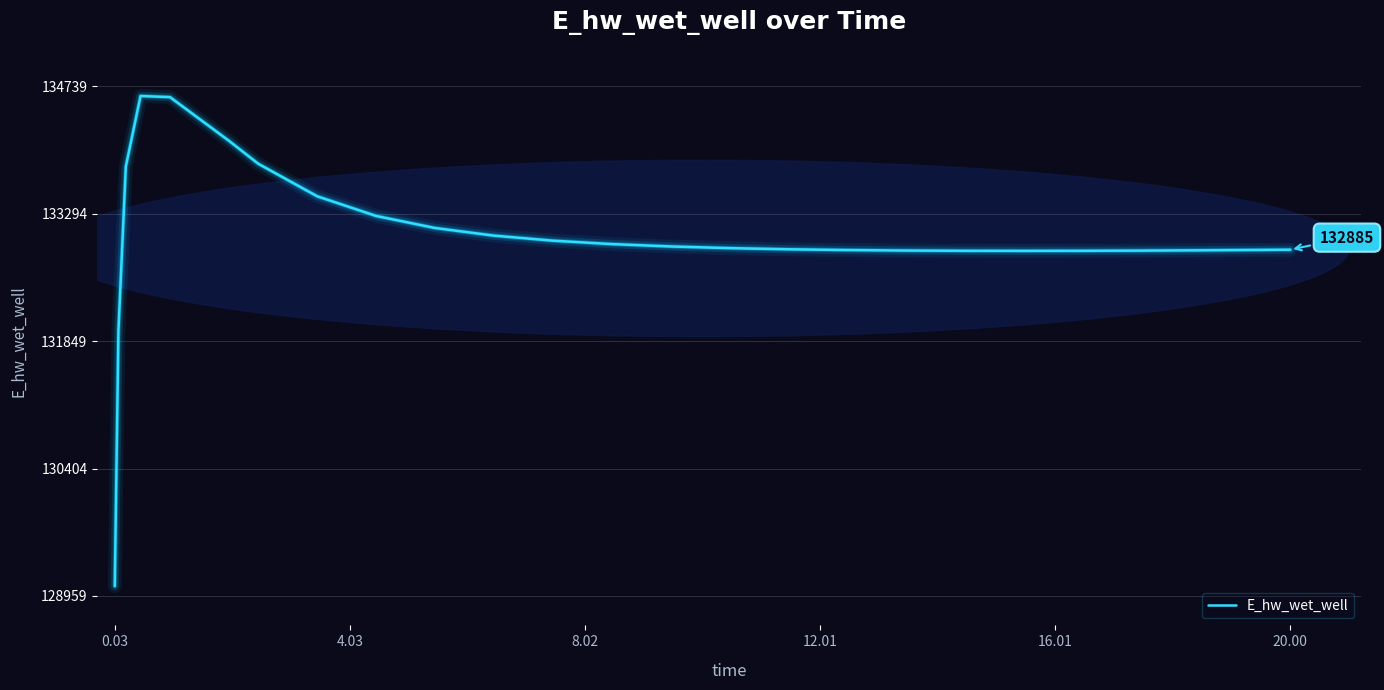

What is the difference between the maximum and minimum values?

5557.9